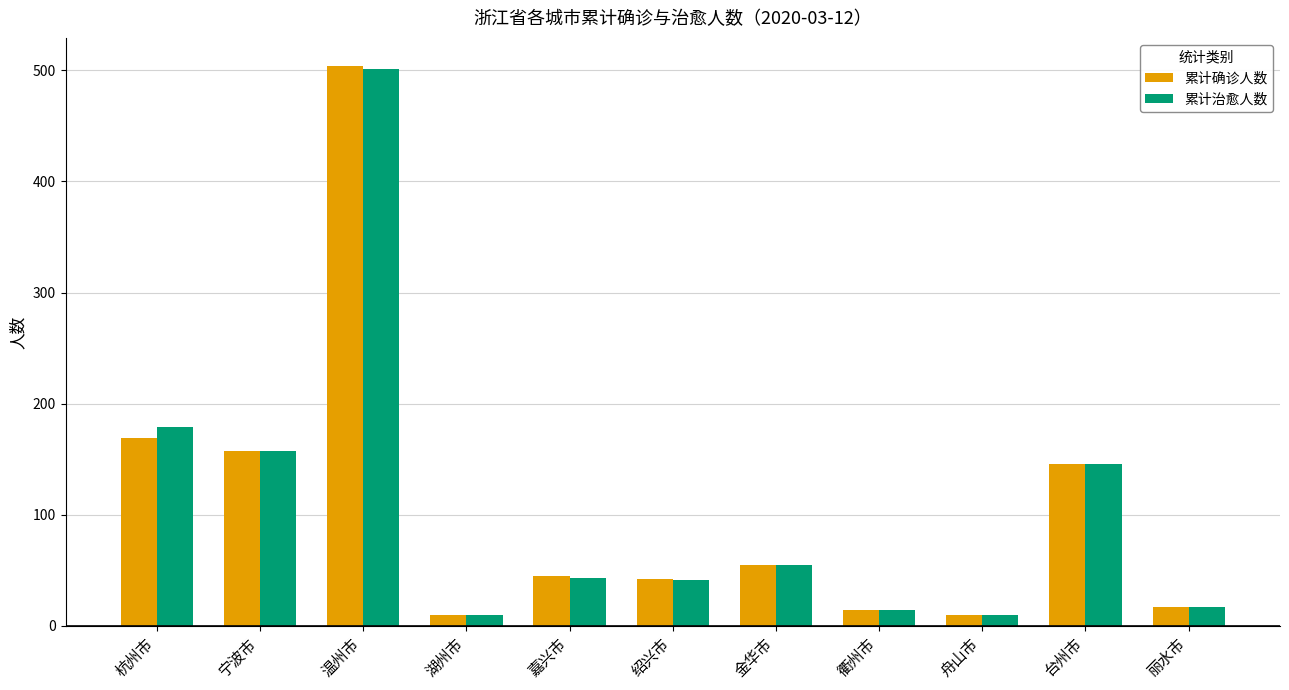

Which series has the largest range (max minus min)?

累计确诊人数